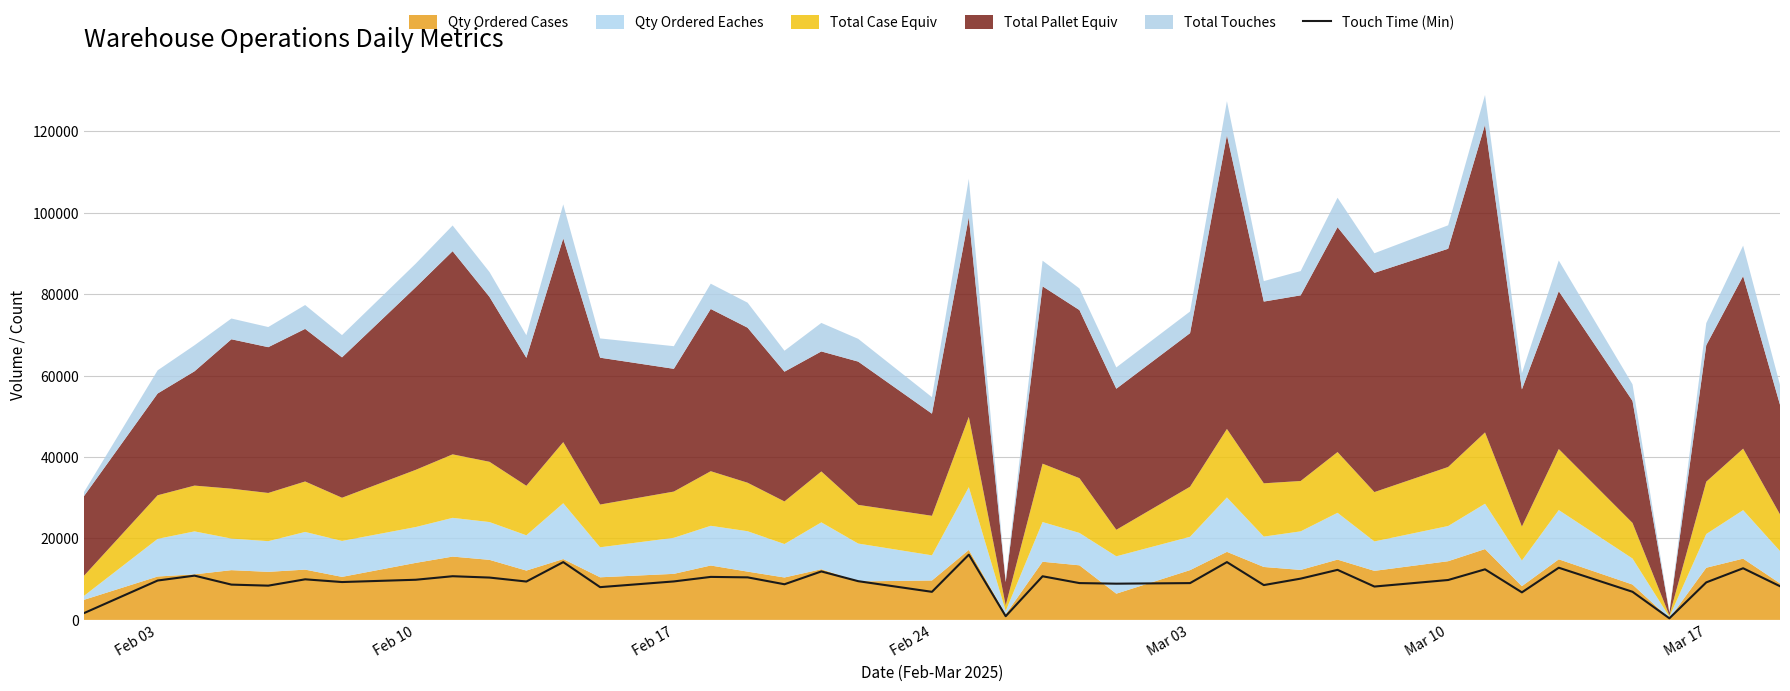

What is the smallest value displayed?

393